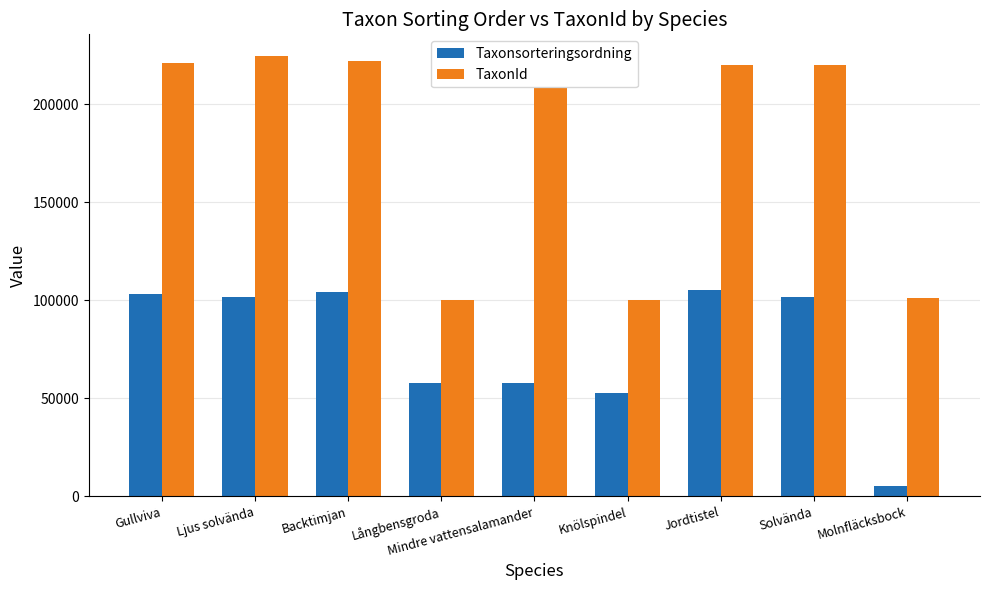

What is the lowest value of the TaxonId series?

100117